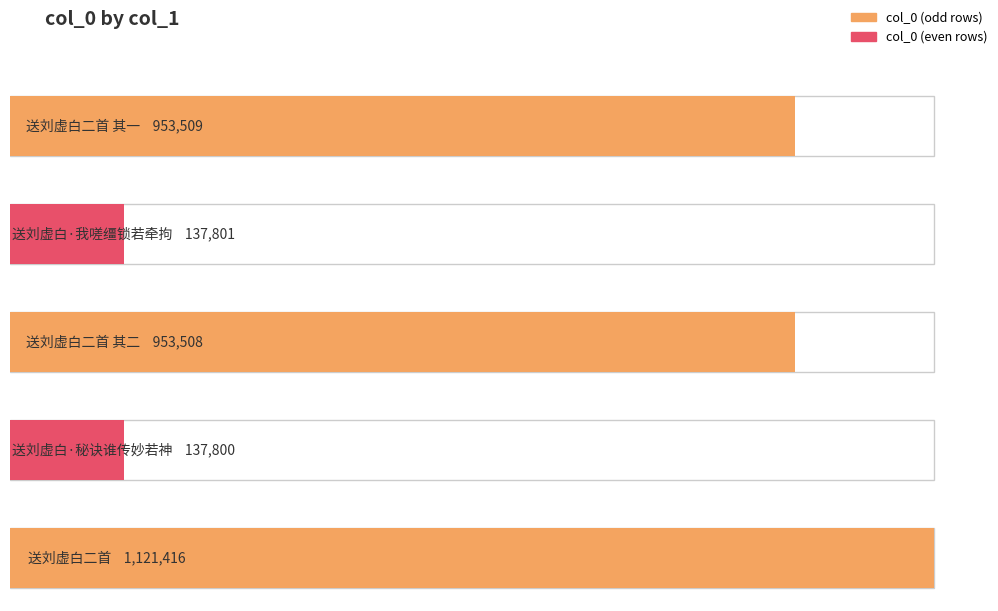

Reading left to right, transcribe all the data shown in this chart.

送刘虚白二首 其一=953509	送刘虚白·我嗟缰锁若牵拘=137801	送刘虚白二首 其二=953508	送刘虚白·秘诀谁传妙若神=137800	送刘虚白二首=1121416